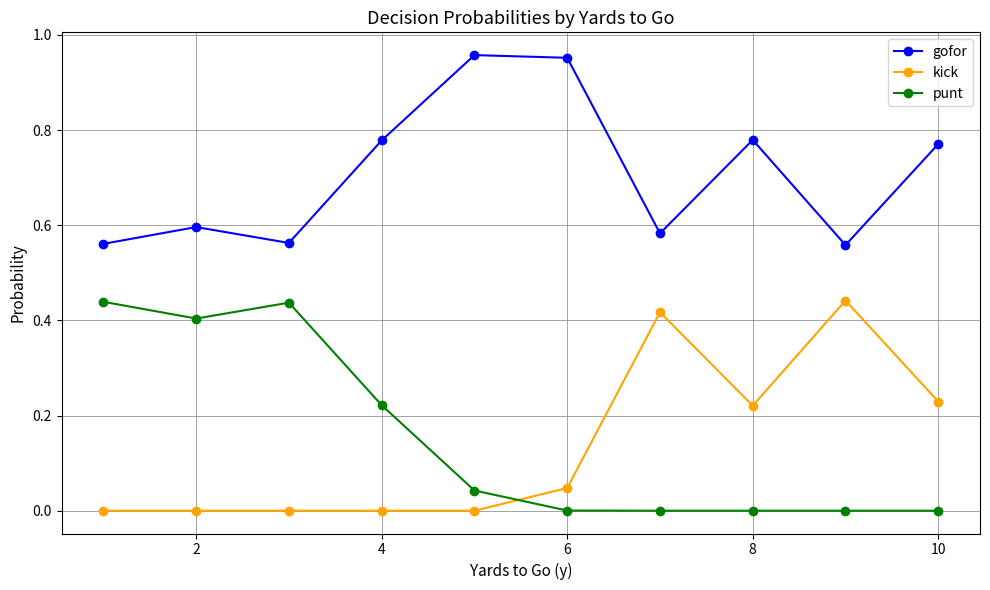

Which series has the largest total across all categories?

gofor